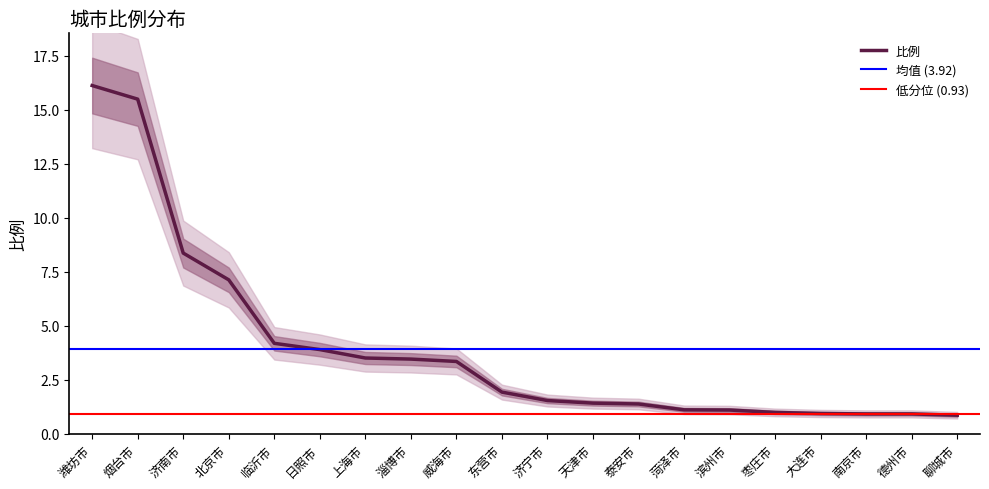

What is the greatest value displayed?

16.1